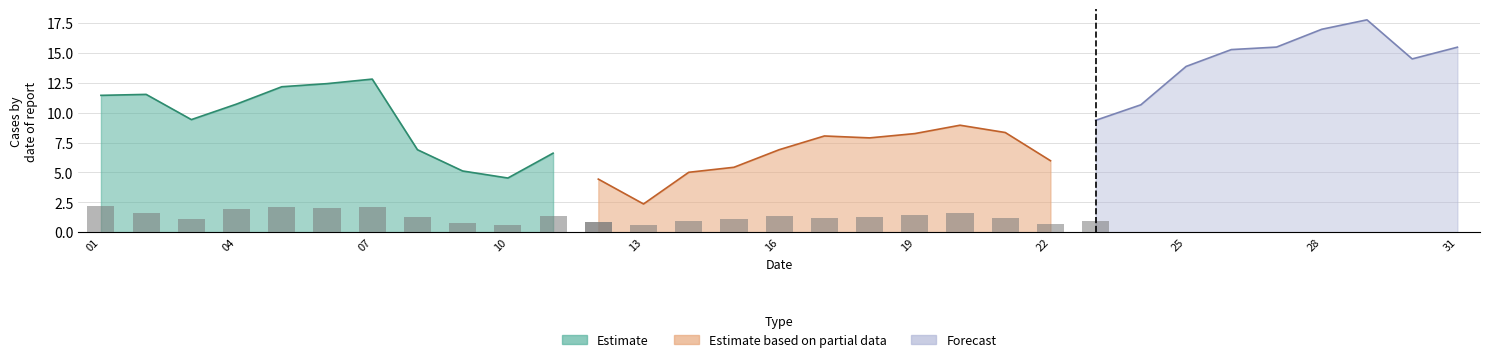

What is the value of the 9th bar from the left?

0.8